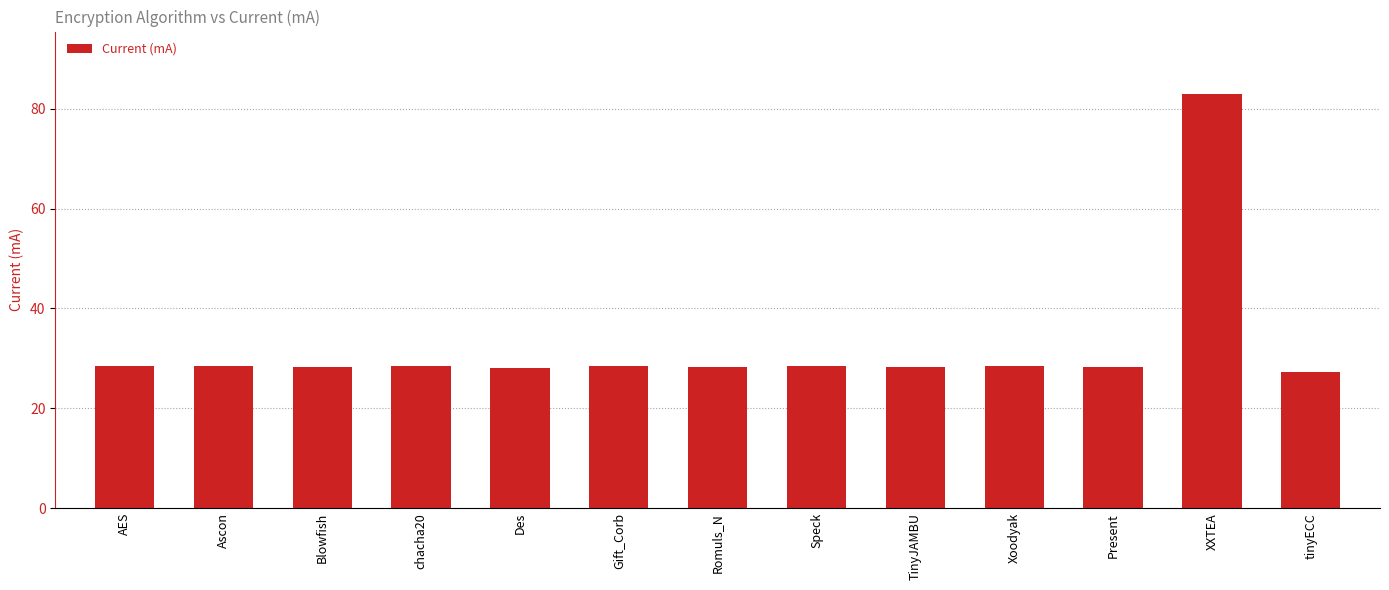

What is the label of the 11th bar from the left?

Present